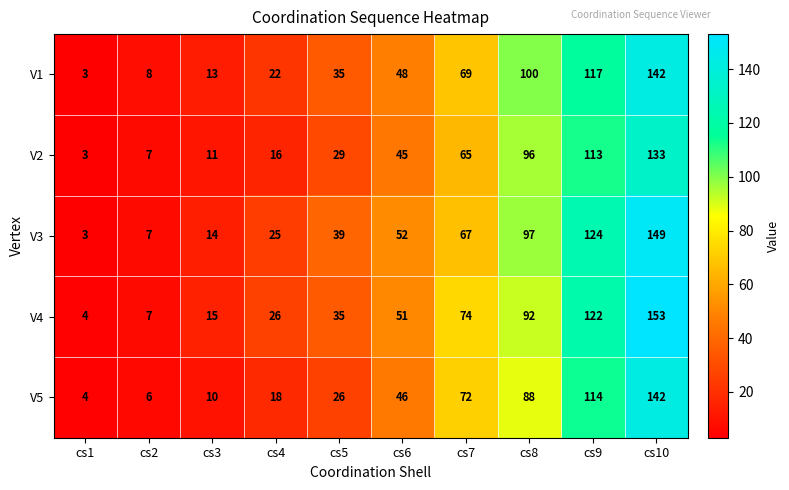

At which category is the sum across all series the highest?

cs10